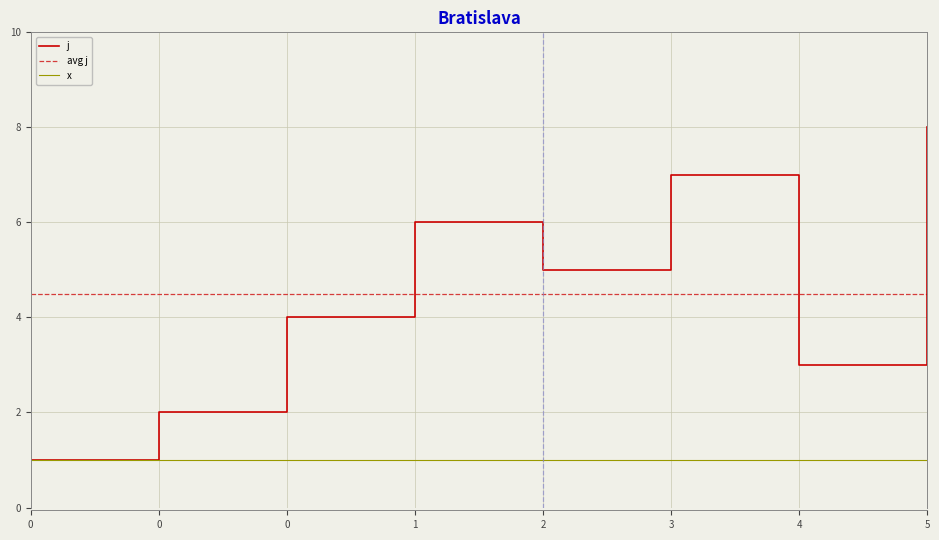

What is the smallest value displayed?

1